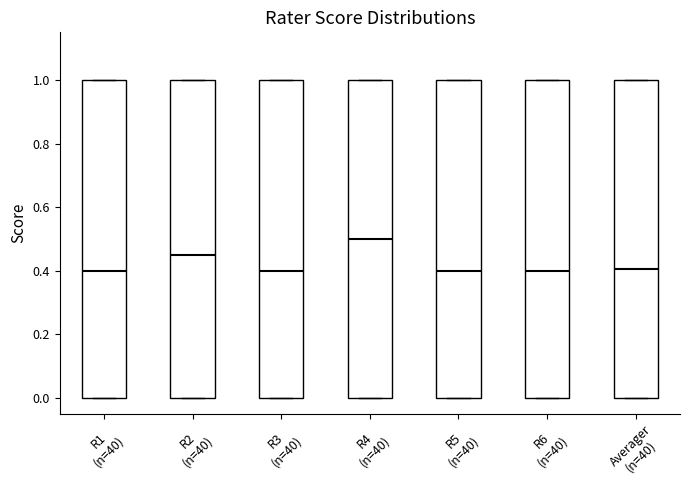

Which box has the highest median line?

R4 (n=40)